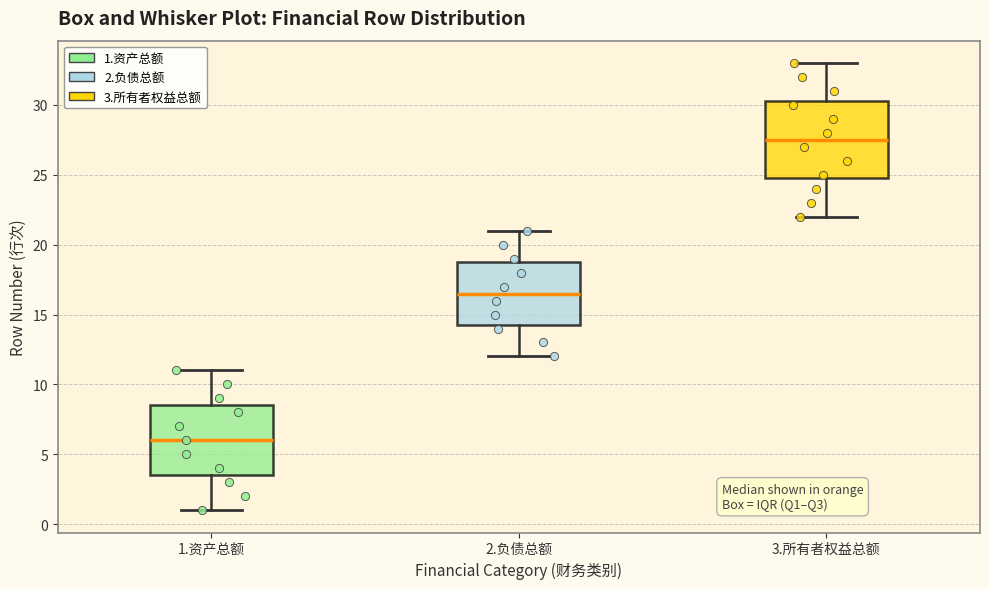

Reading left to right, read every box against the y-axis: the position of its median line, the range the box covers, and the ends of its whiskers. The values are not printed on the chart, so give them approximately, as read against the axis.

1.资产总额: median 6.0, box 3.5 to 8.5, whiskers 1.0 to 11.0
2.负债总额: median 16.5, box 14.5 to 19.0, whiskers 12.0 to 21.0
3.所有者权益总额: median 27.5, box 25.0 to 30.5, whiskers 22.0 to 33.0